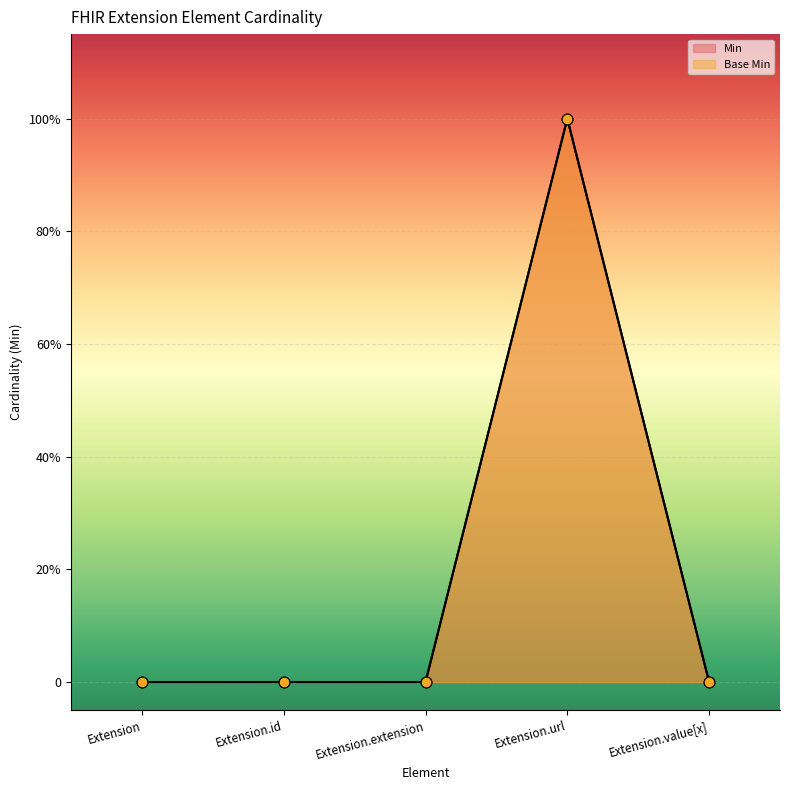

Which series reaches the maximum Y coordinate?

Min